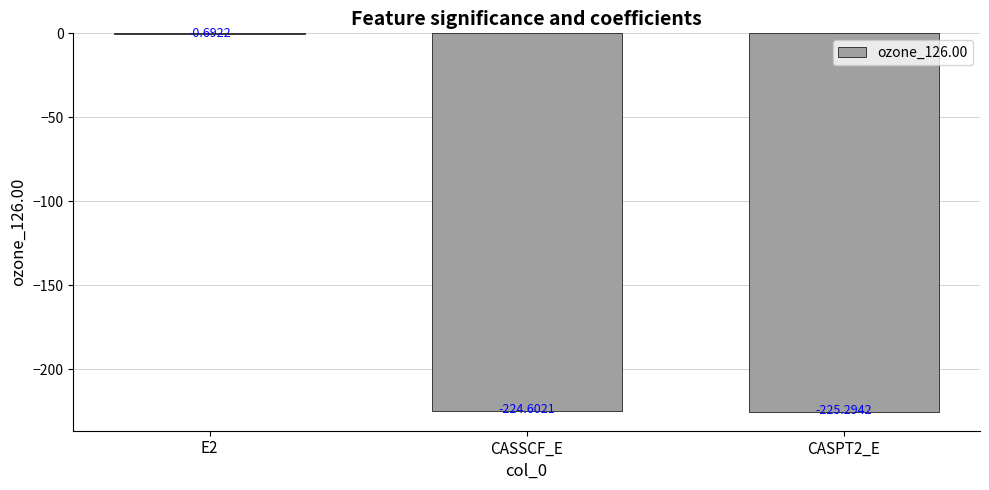

Are the bars horizontal?

No